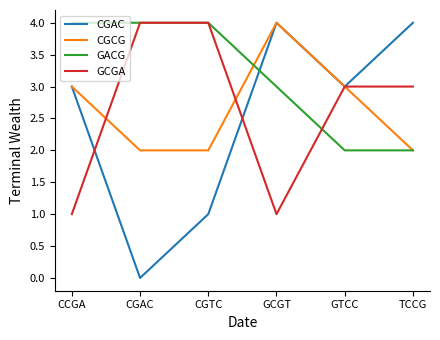

What are all the series names shown in the legend?

CGAC, CGCG, GACG, GCGA